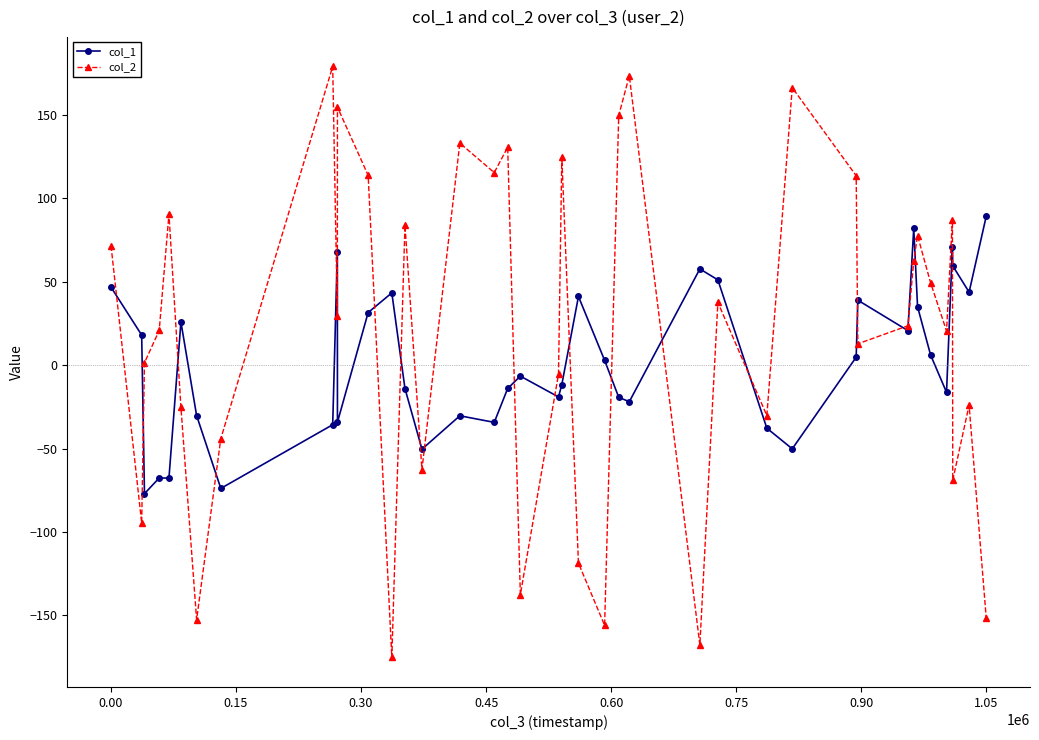

What is the highest value of the col_2 series?

179.1